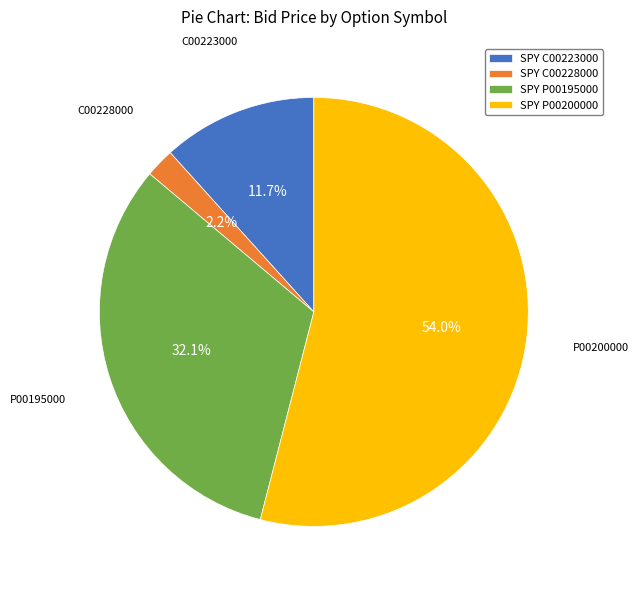

Combined, what portion of the pie is SPY P00200000 and SPY P00195000?

86.1%